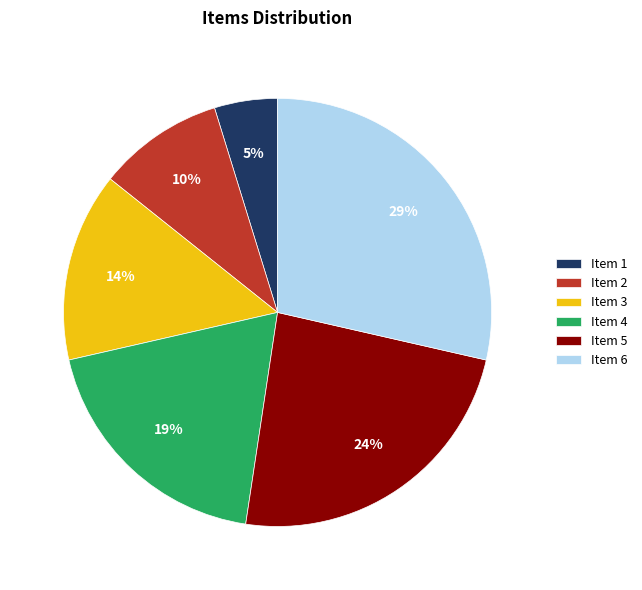

Which slice is the largest?

Item 6